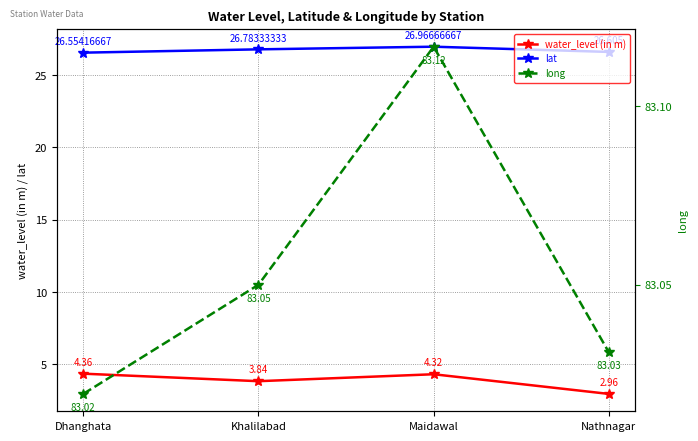

Which has a higher value, Khalilabad or Nathnagar?

Khalilabad